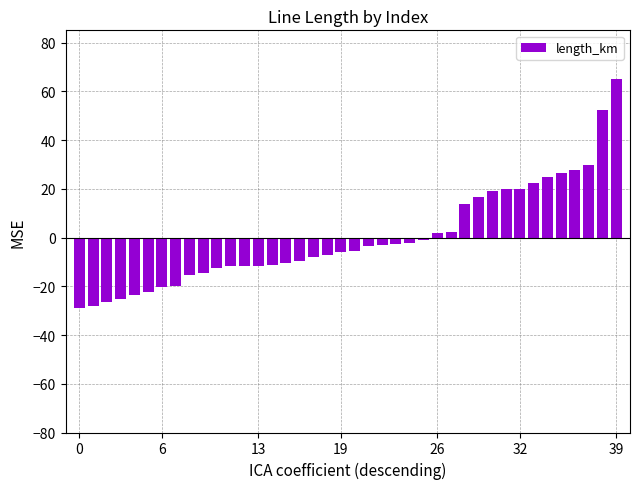

What is the value of the 30th bar from the left?

16.8